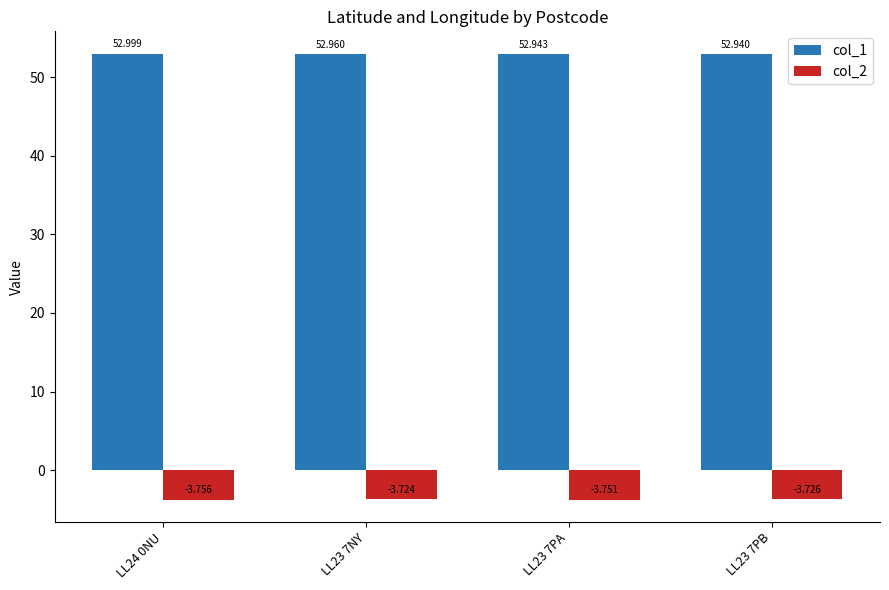

Rank the series by their average value, from highest to lowest.

col_1, col_2